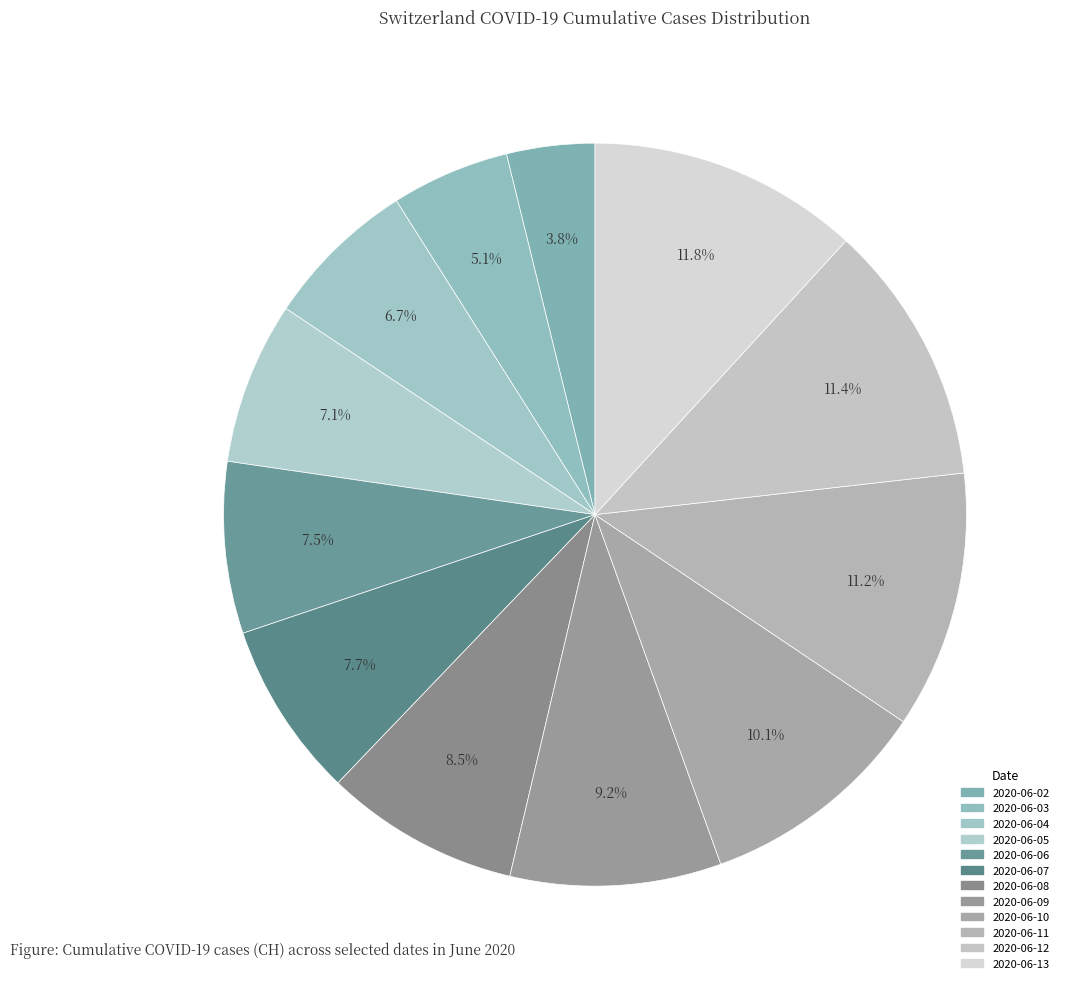

To the nearest percent, what is the difference between the 2020-06-13 and 2020-06-02 slice percentages?

8%